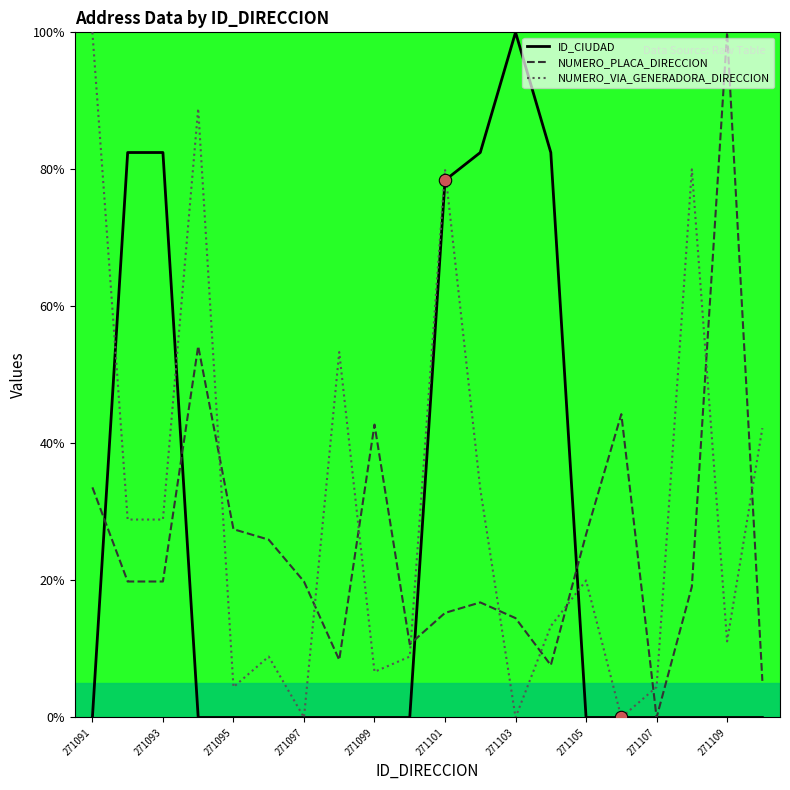

What is the total value across all series at 271097?

19.8